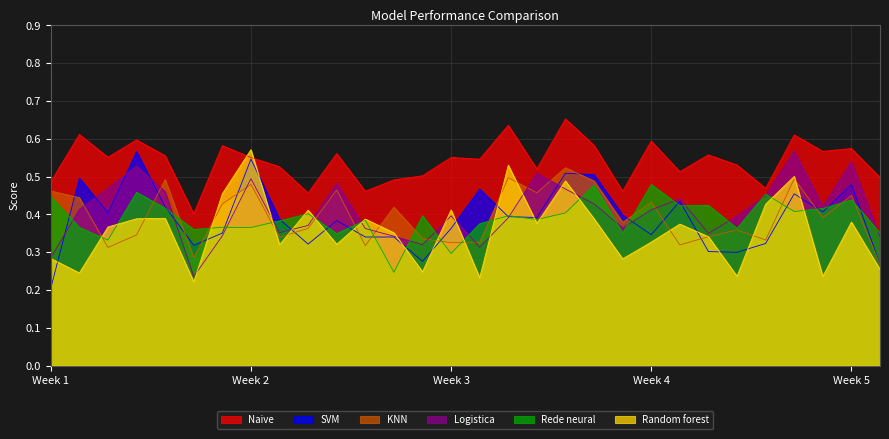

Which series has the largest total across all categories?

Naive